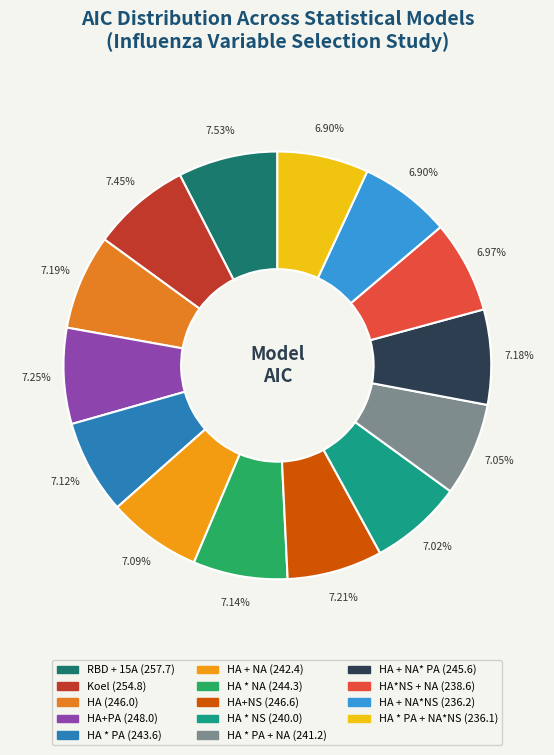

Count the number of slices in the pie.

14